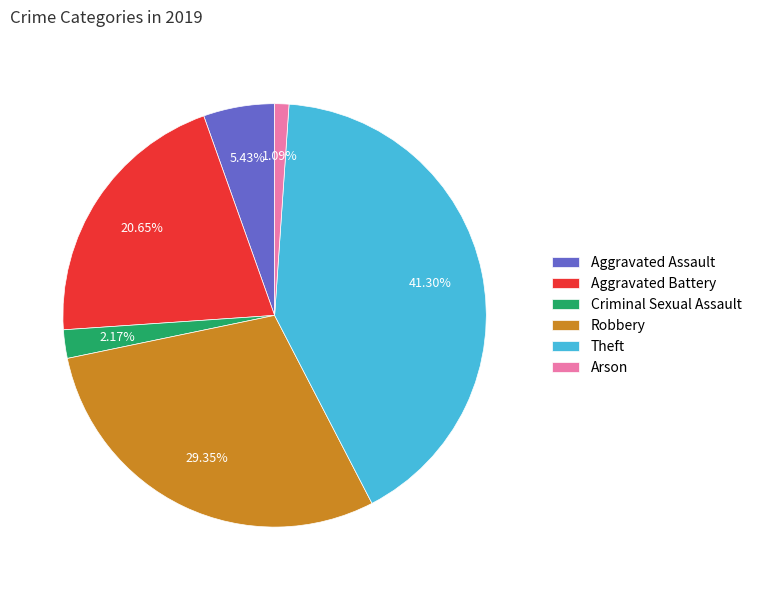

Is it true that Arson is 1% of the pie?

True